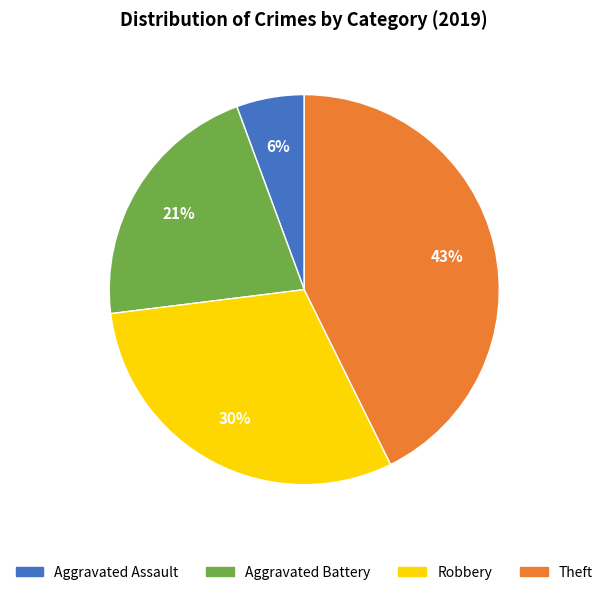

Which slice is the smallest?

Aggravated Assault